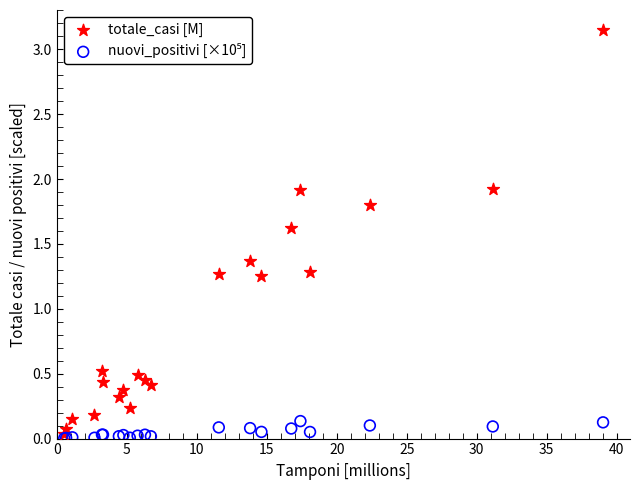

Which series contains the highest Y value?

totale_casi [M]